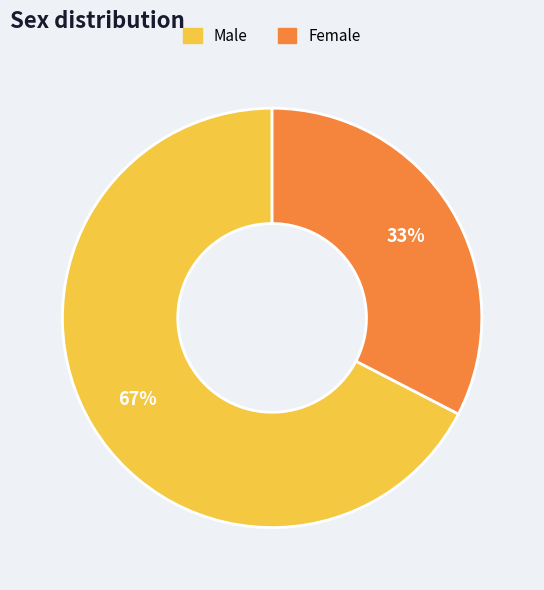

Is it true that Female is 43% of the pie?

False